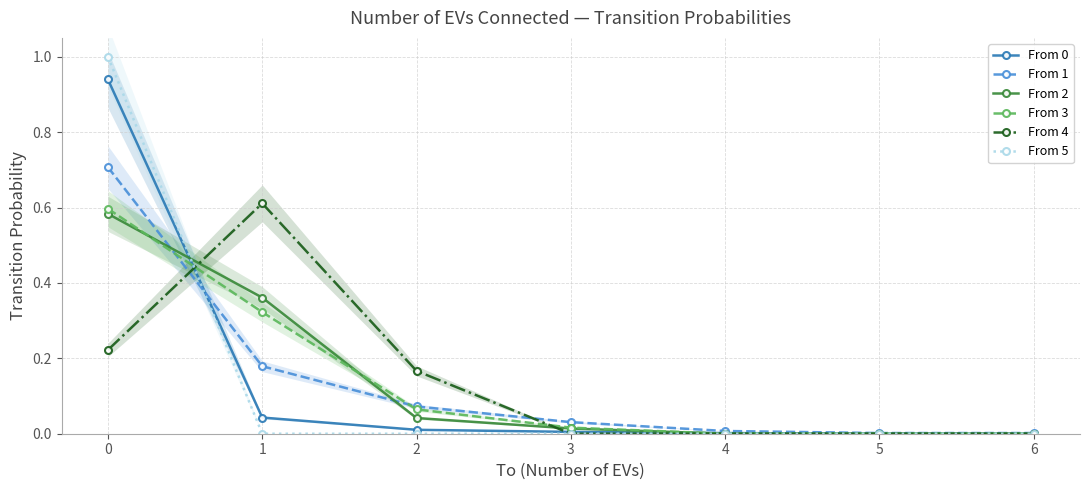

Rank the categories by From 2 value from lowest to highest.

4, 5, 6, 3, 2, 1, 0